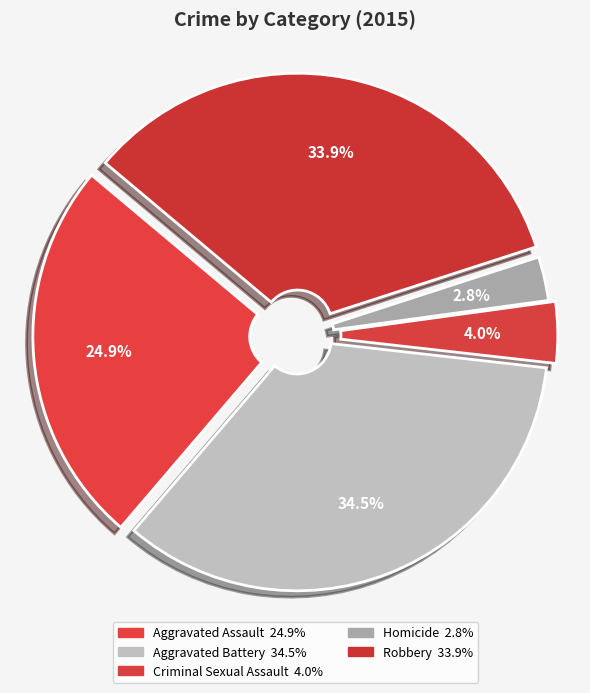

To the nearest percent, what percentage of the pie is Criminal Sexual Assault?

4%